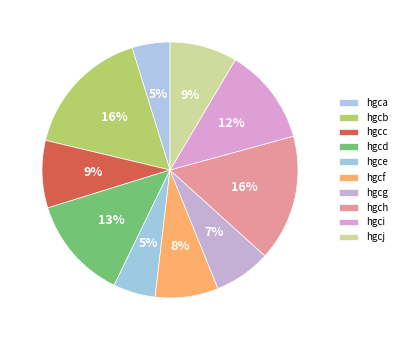

Is there a majority slice in this chart?

No